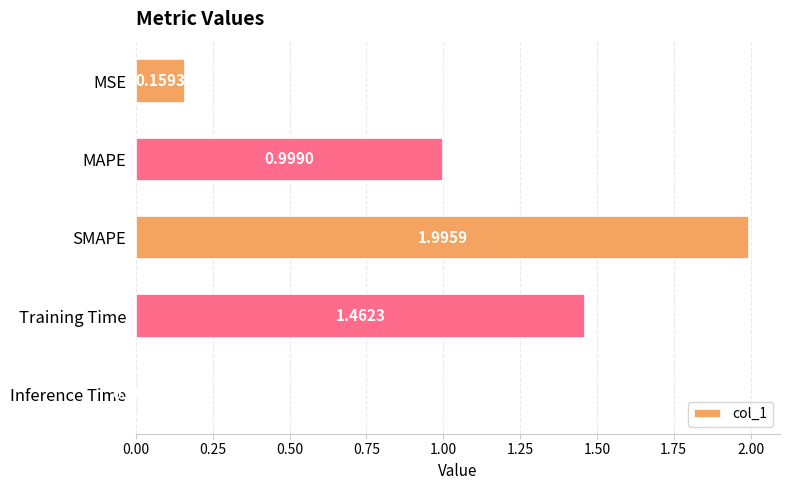

How many bars are there in total?

5